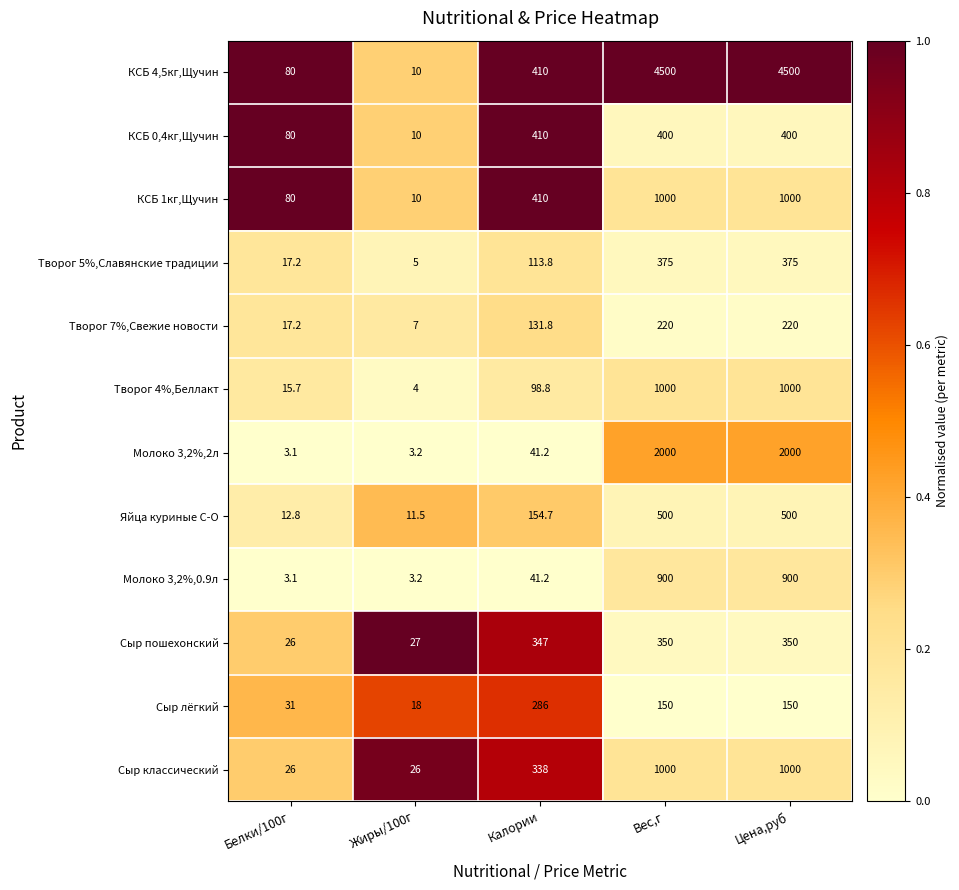

At which label does КСБ 0,4кг,Щучин reach its peak?

Калории